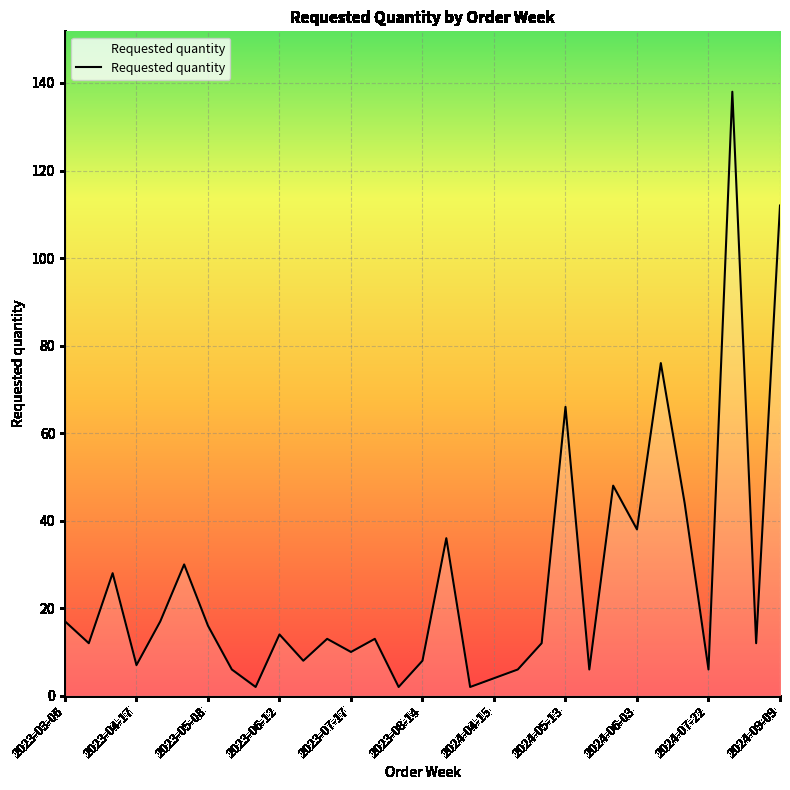

What is the greatest value displayed?

138